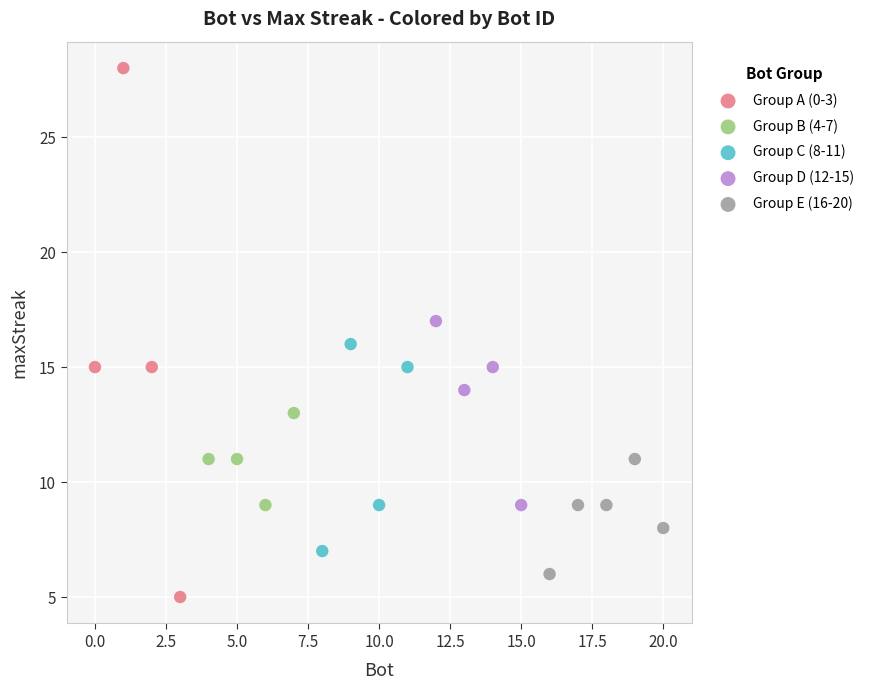

Which series has the largest Y range (max minus min)?

Group A (0-3)